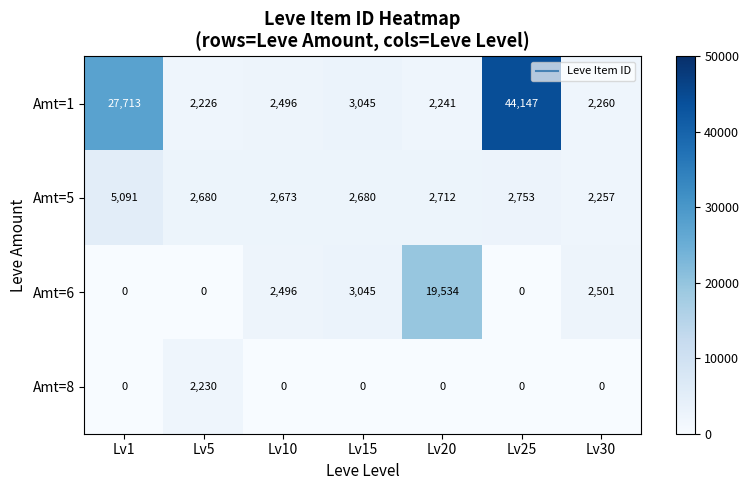

Reading left to right, transcribe all the data shown in this chart.

Amt=1: 27713	2226	2496	3045	2241	44147	2260
Amt=5: 5091	2680	2673	2680	2712	2753	2257
Amt=6: 0	0	2496	3045	19534	0	2501
Amt=8: 0	2230	0	0	0	0	0